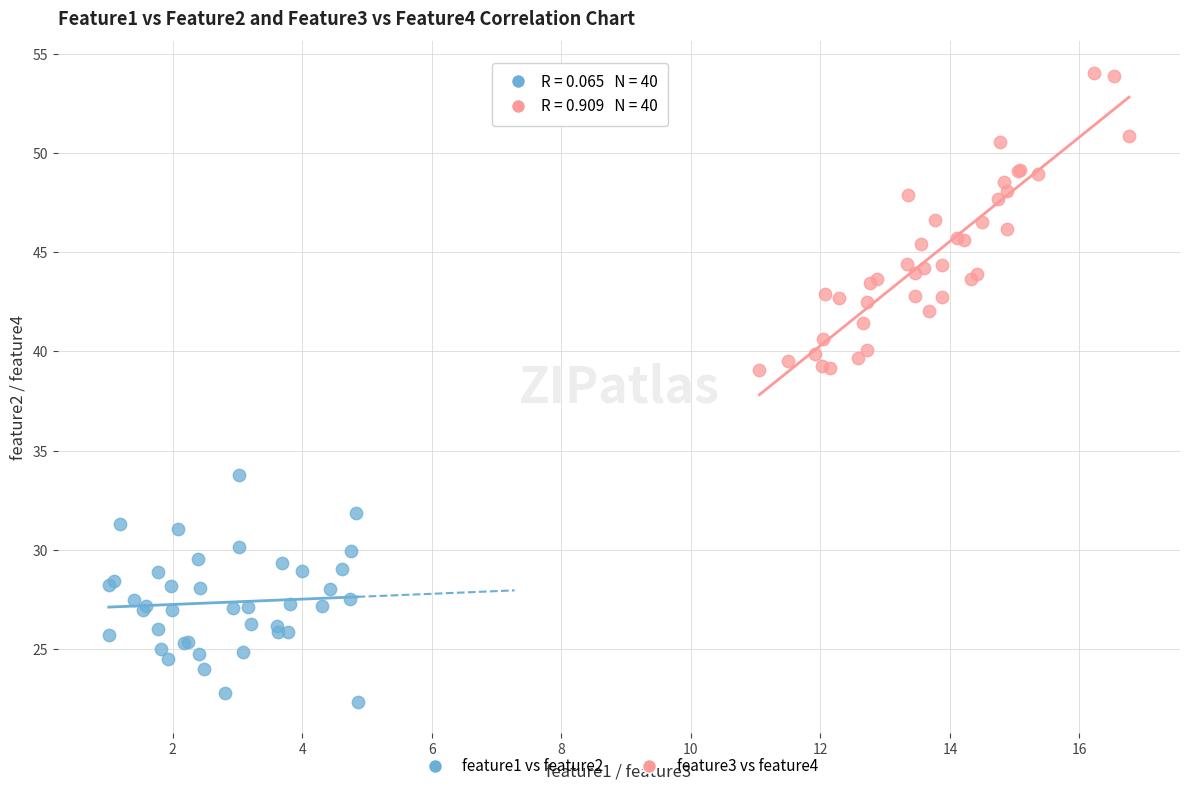

What are all the series names shown in the legend?

feature1 vs feature2, feature3 vs feature4